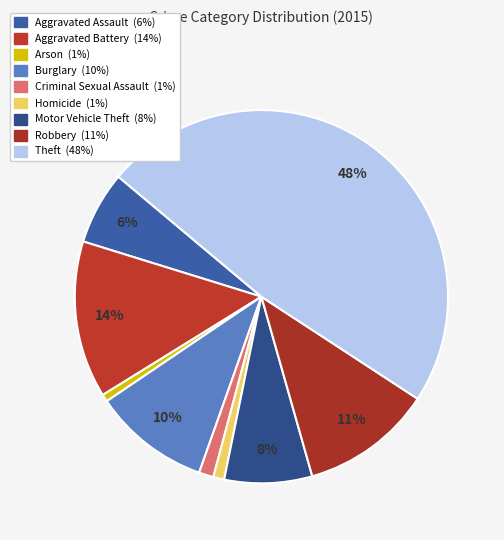

What is the ratio of the value at Homicide to the value at Aggravated Assault?

0.1